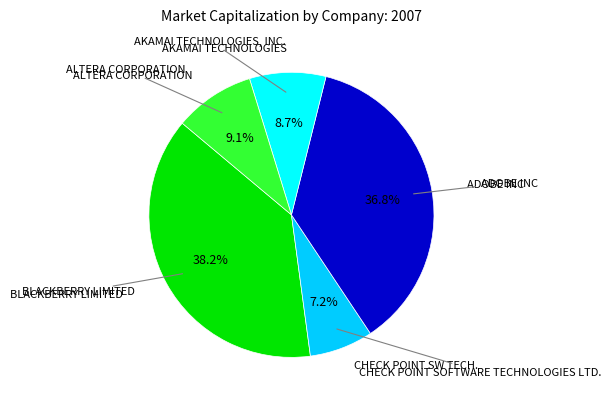

Is there a majority slice in this chart?

No